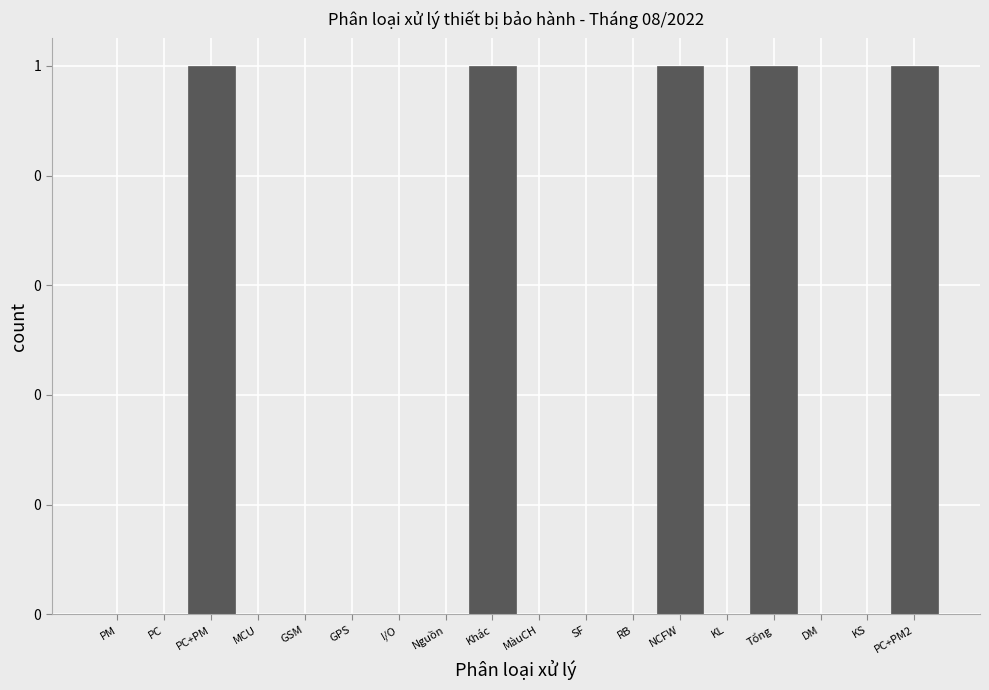

Are the bars horizontal?

No